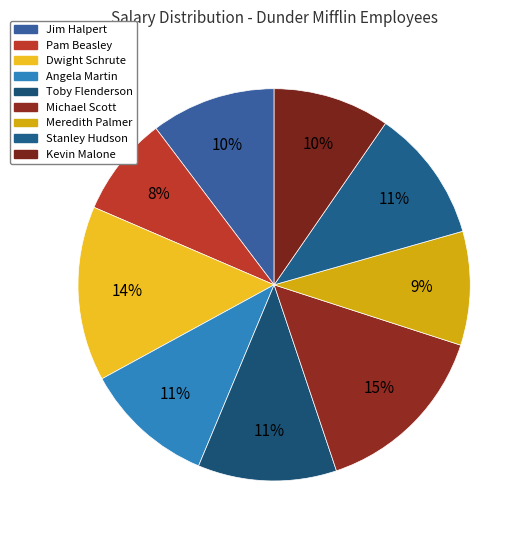

The Toby Flenderson slice represents 20% of the pie. True or false?

False